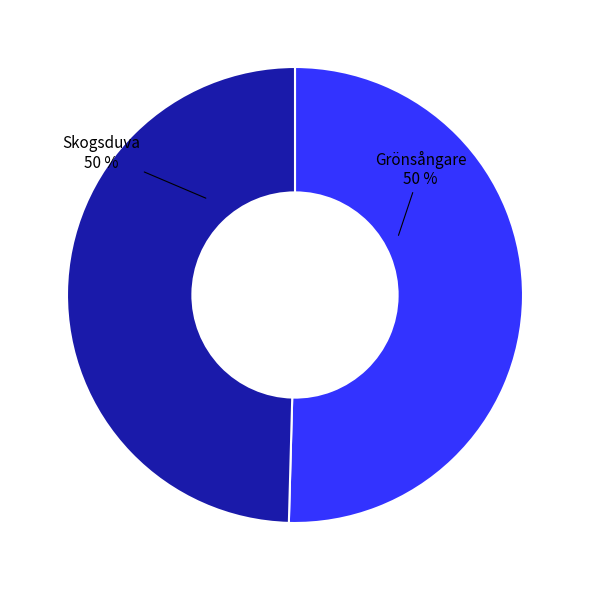

How many slices are in this pie chart?

2